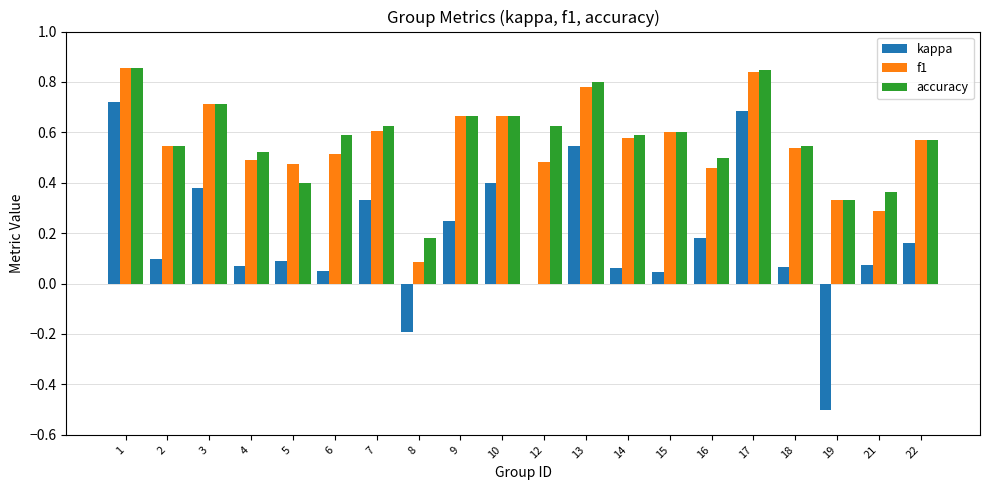

True or false: f1 has a value of 1.0 at 7.

False